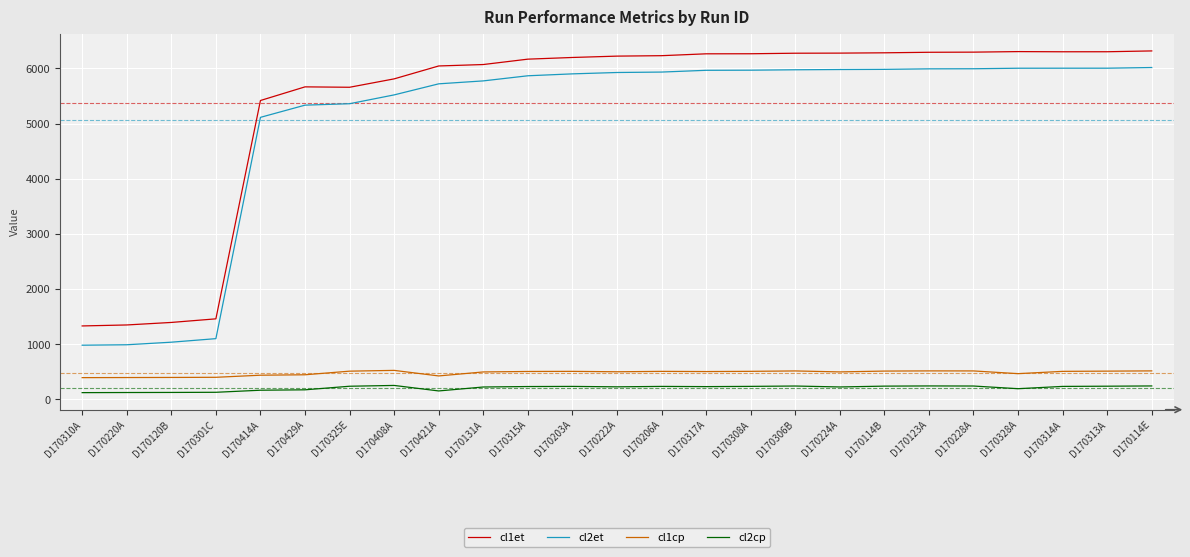

At which label does cl2et first exceed 5926?

D170222A